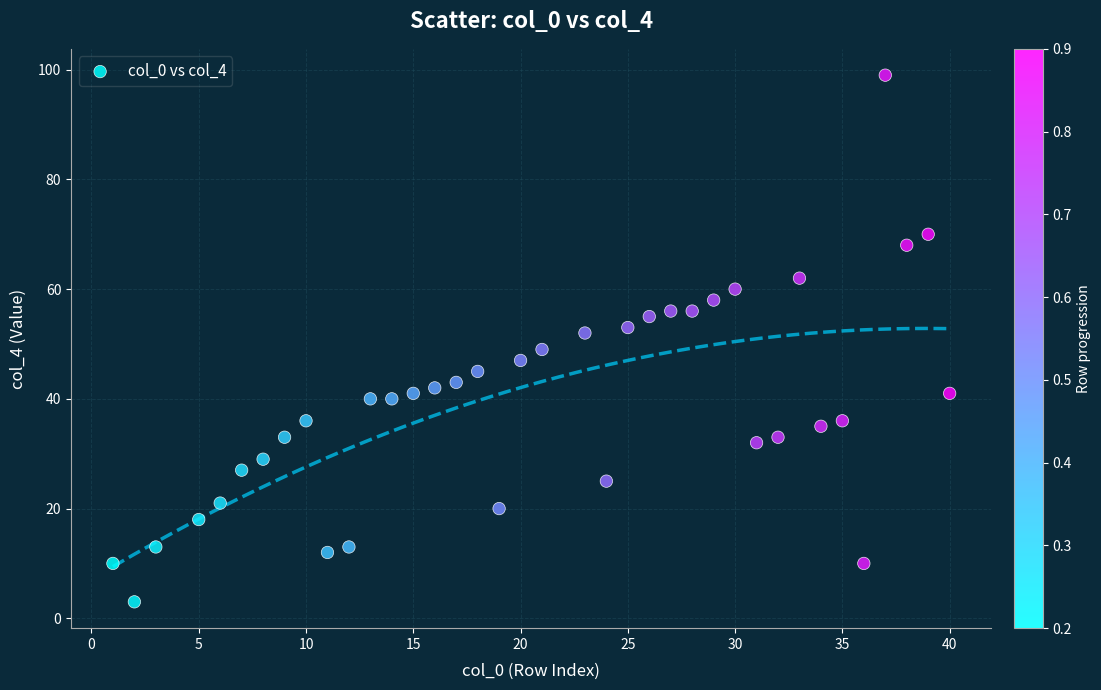

What is the range of X values (max minus min)?

39